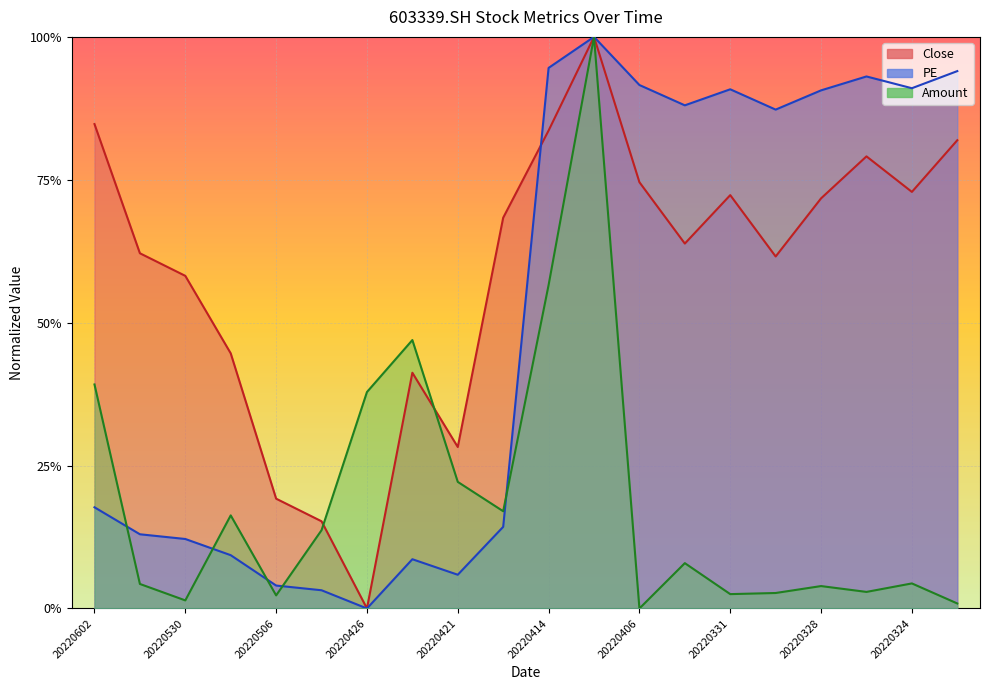

True or false: PE and Close intersect in this chart.

True